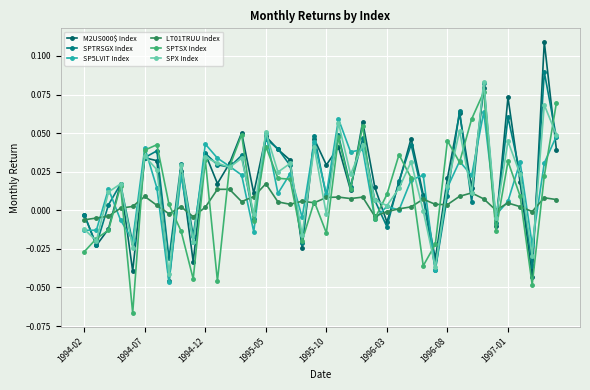

How many values in the M2US000$ Index series are below 0?

11